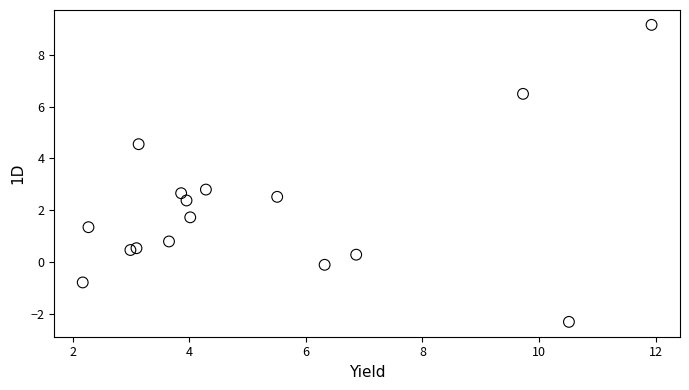

What Y value in the scatter plot is closest to 3?

2.8